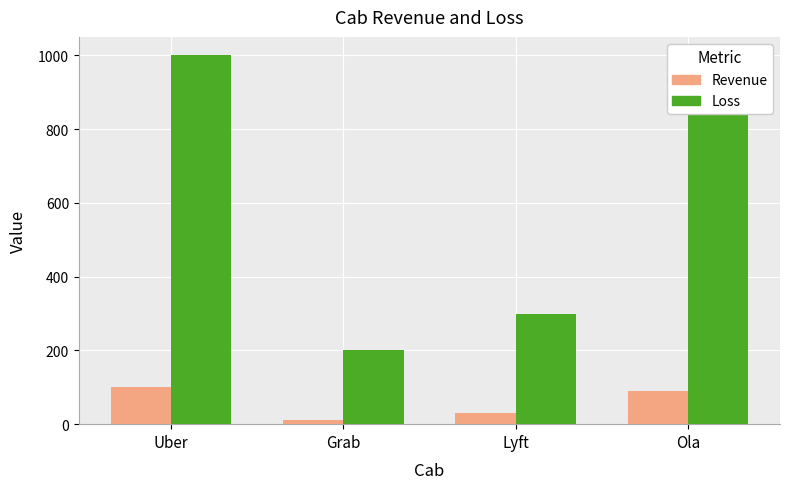

How many data points in Revenue are less than 90?

2